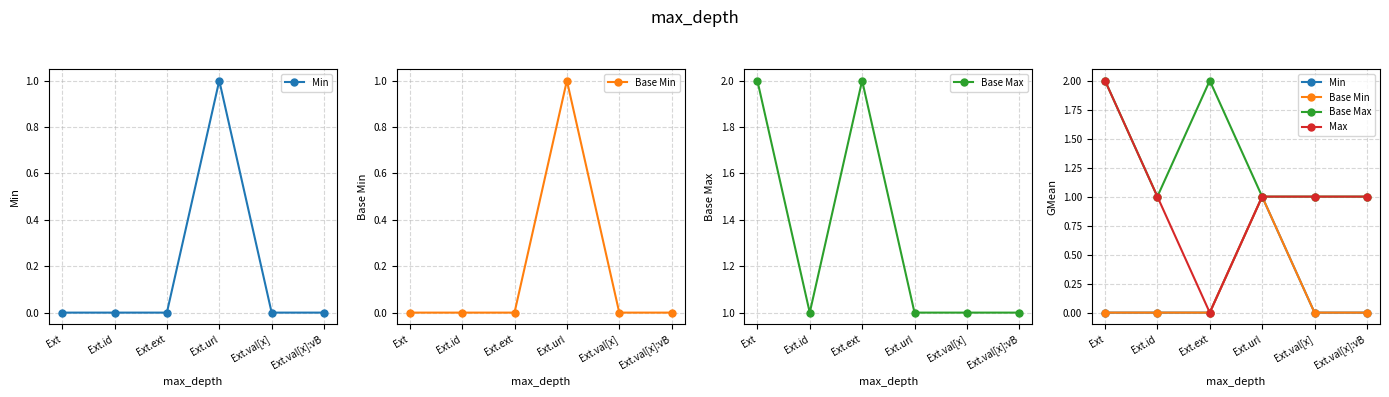

Does the chart have visible grid lines?

Yes